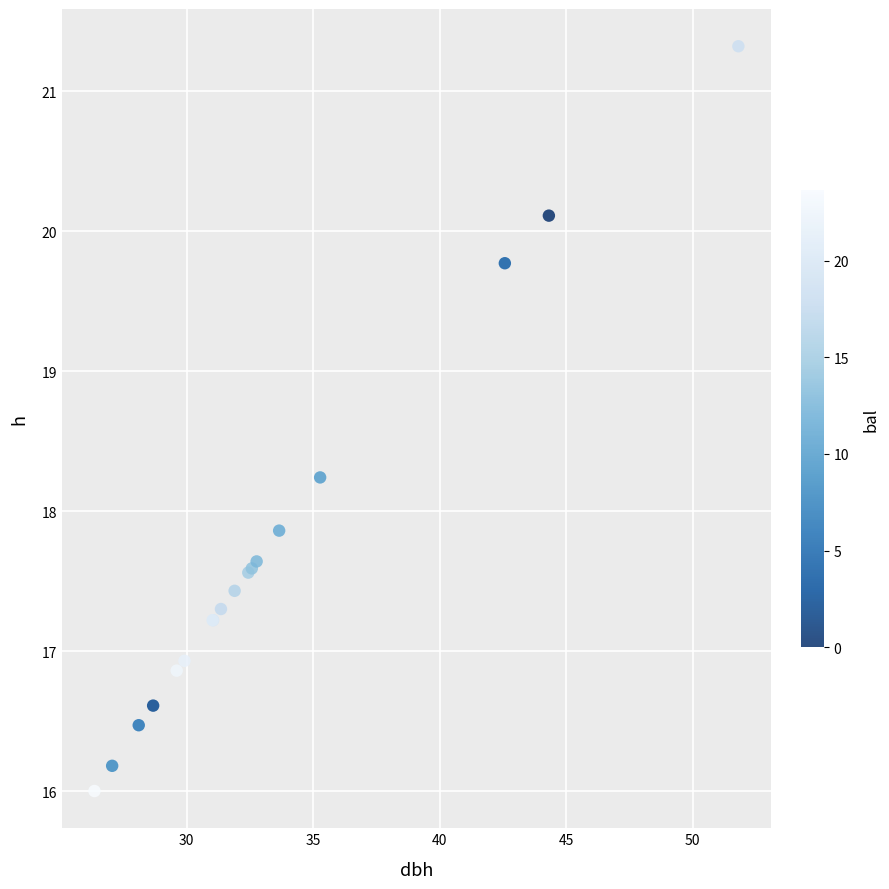

What Y value in the scatter plot is closest to 18?

17.9